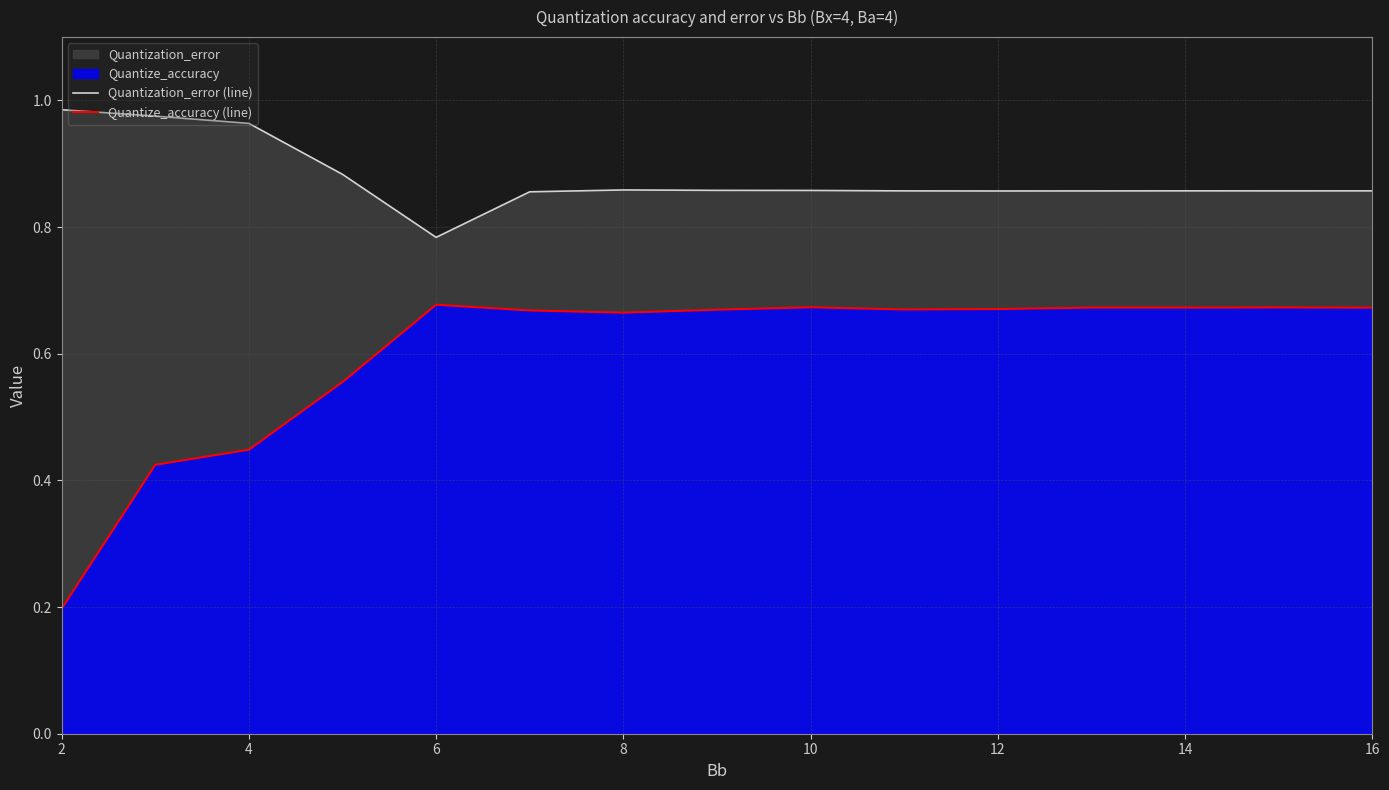

The value of Quantize_accuracy (line) at 4 is 0.6. True or false?

False